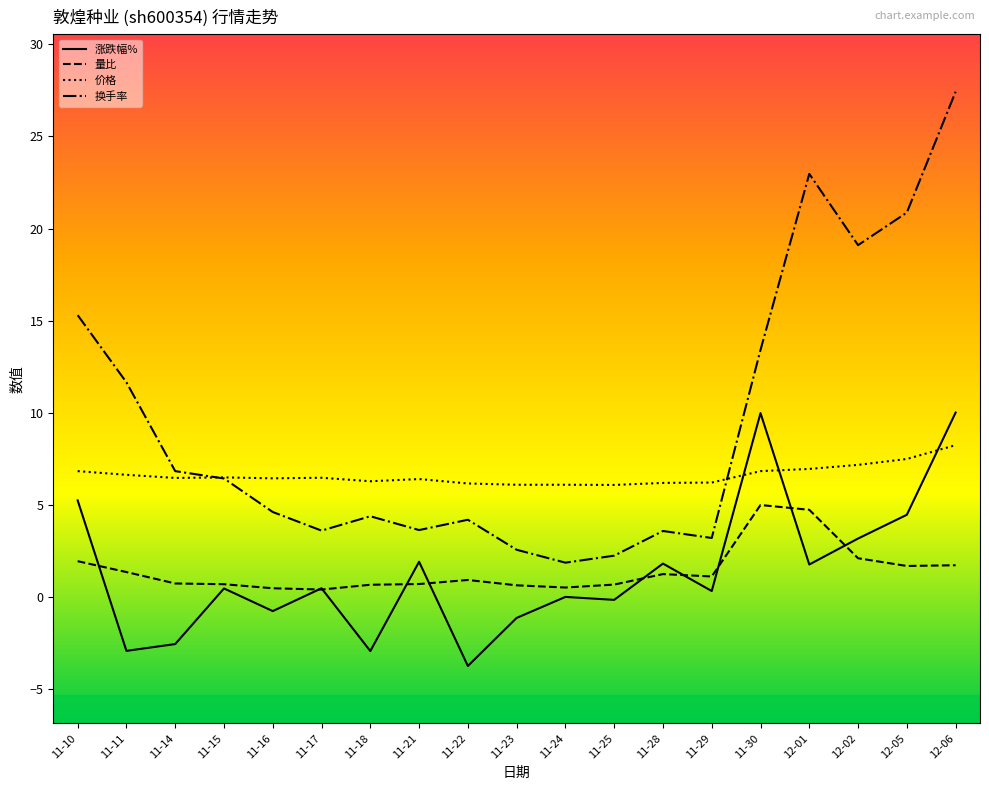

Which category has the highest value in the 换手率 series?

12-06